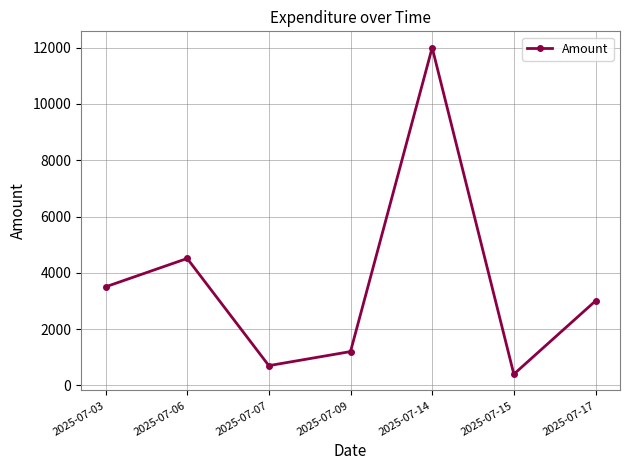

How many distinct data groups are displayed?

1